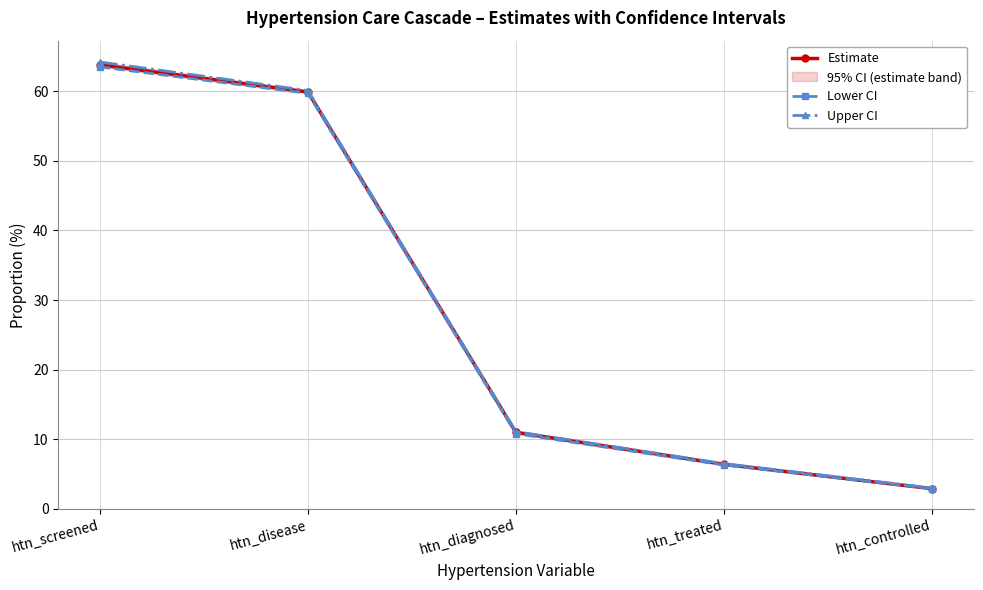

True or false: Upper CI and Lower CI cross at least once.

False